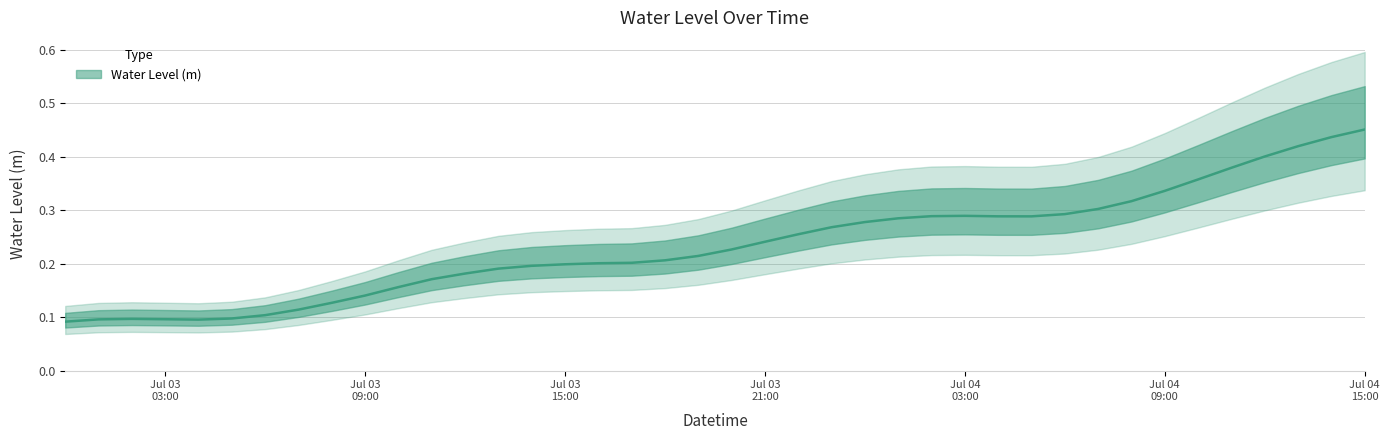

Between 2024-07-03 04:00:00 and 2024-07-04 08:00:00, which is larger?

2024-07-04 08:00:00